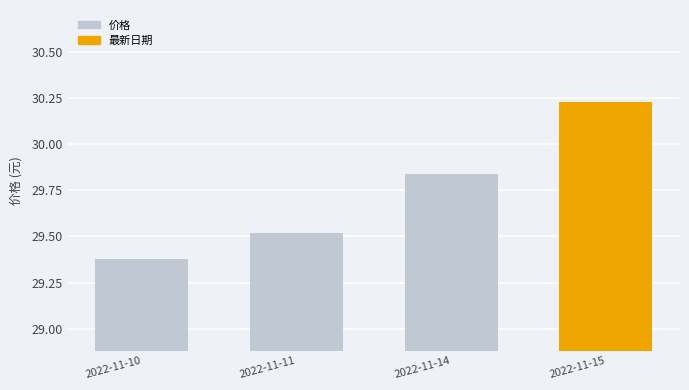

Which label corresponds to the smallest value in the chart?

2022-11-10